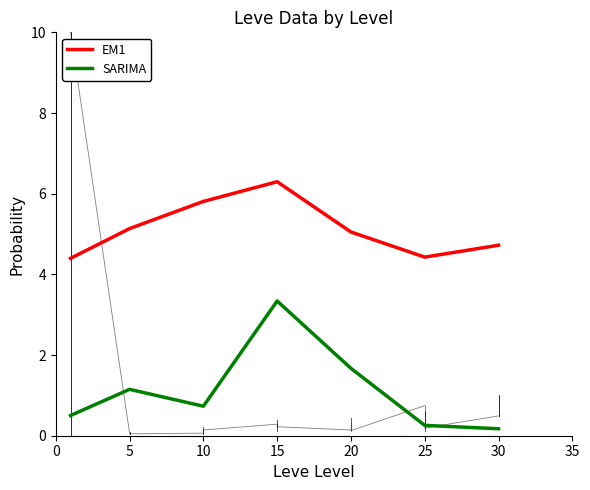

What is the difference between the maximum and minimum values in the SARIMA series?

3.2